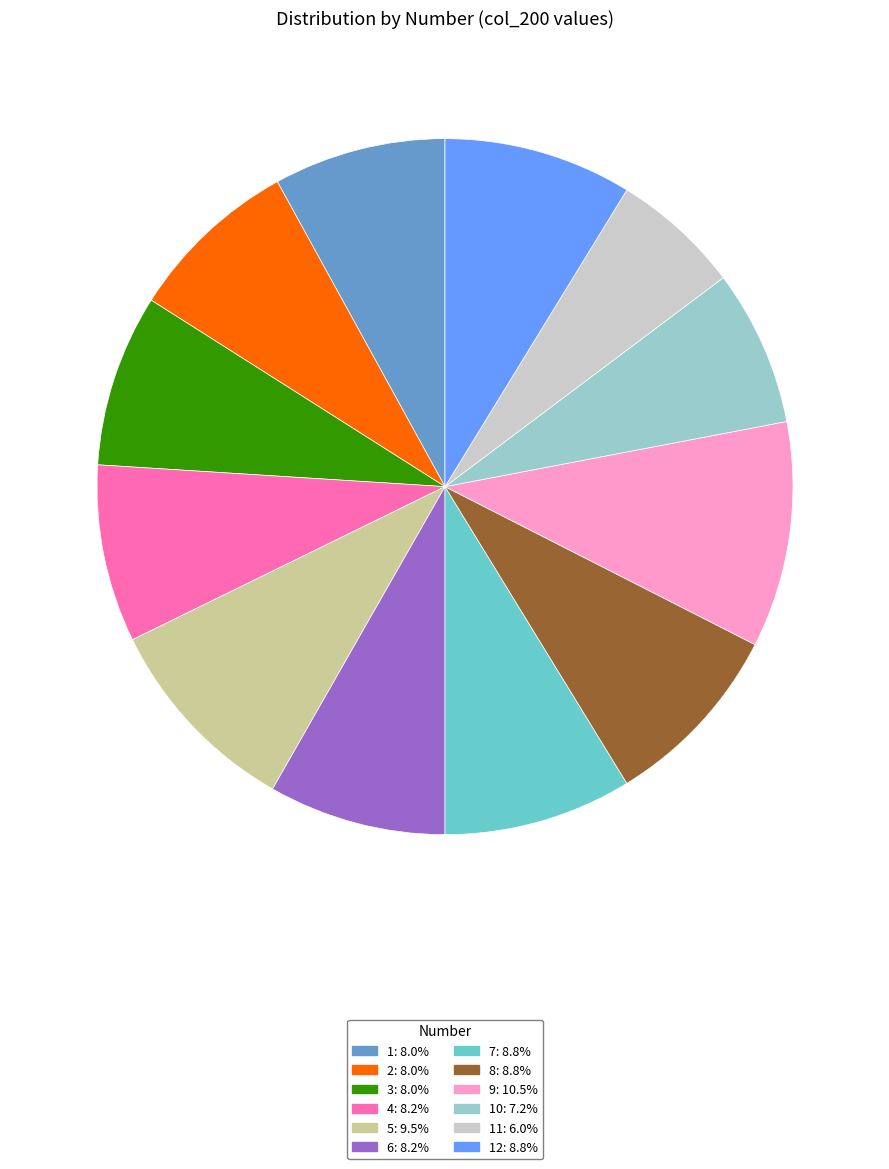

Does 5: 9.5% represent more than half of the total?

No